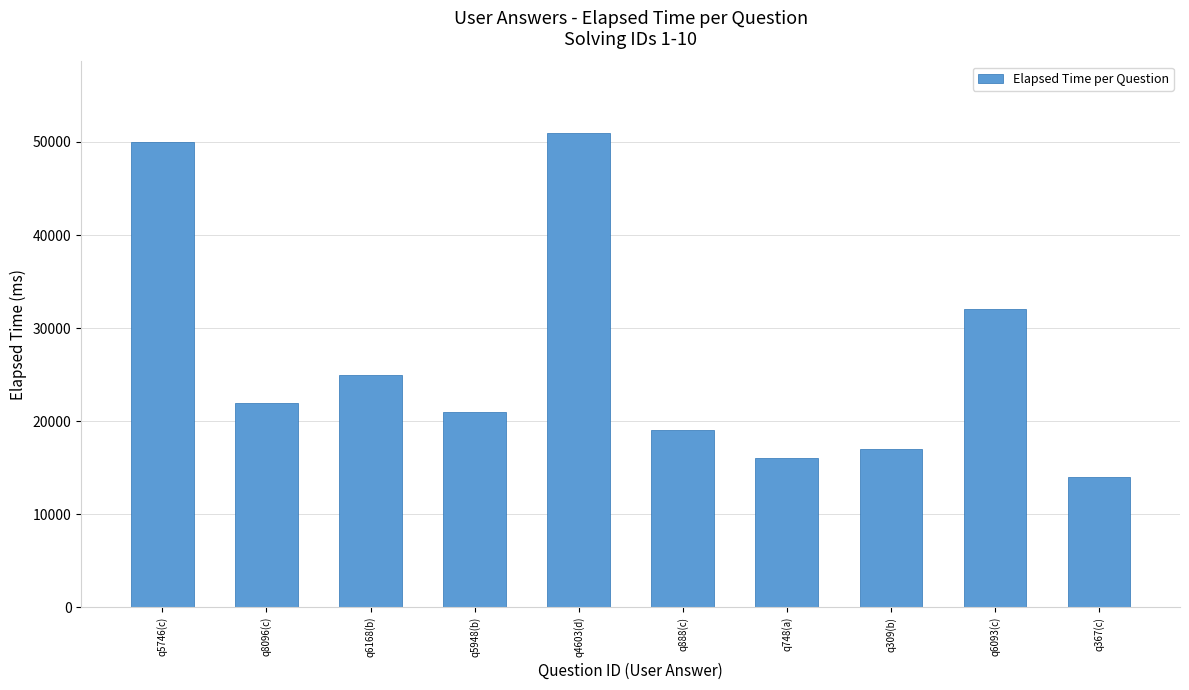

True or false: the data shows 50000 at q5746(c).

True